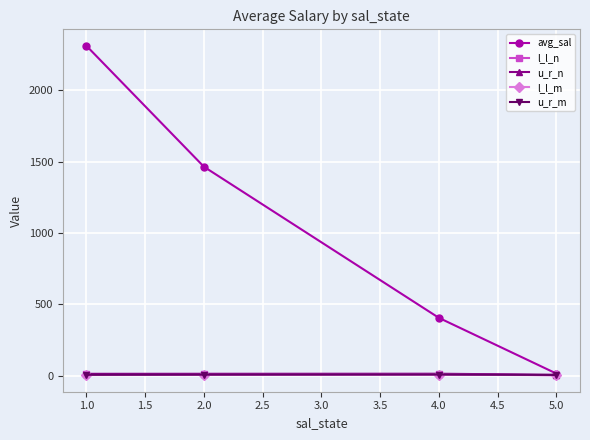

What is the maximum value shown in the chart?

2311.3